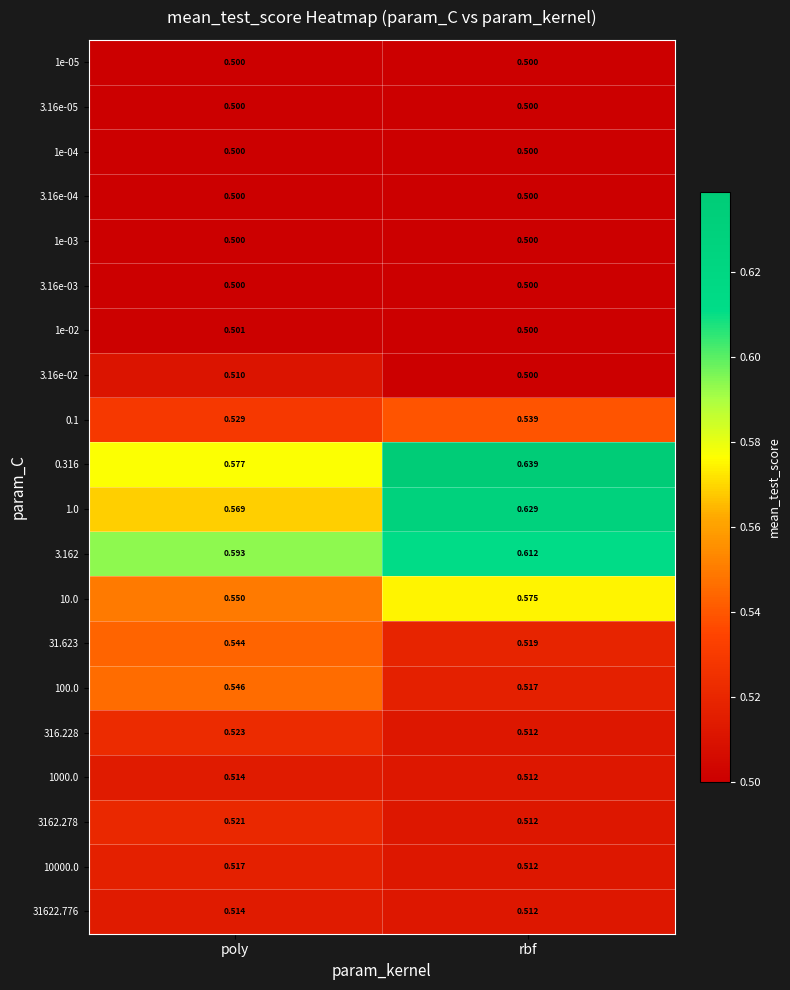

At which category is the sum across all series the highest?

rbf